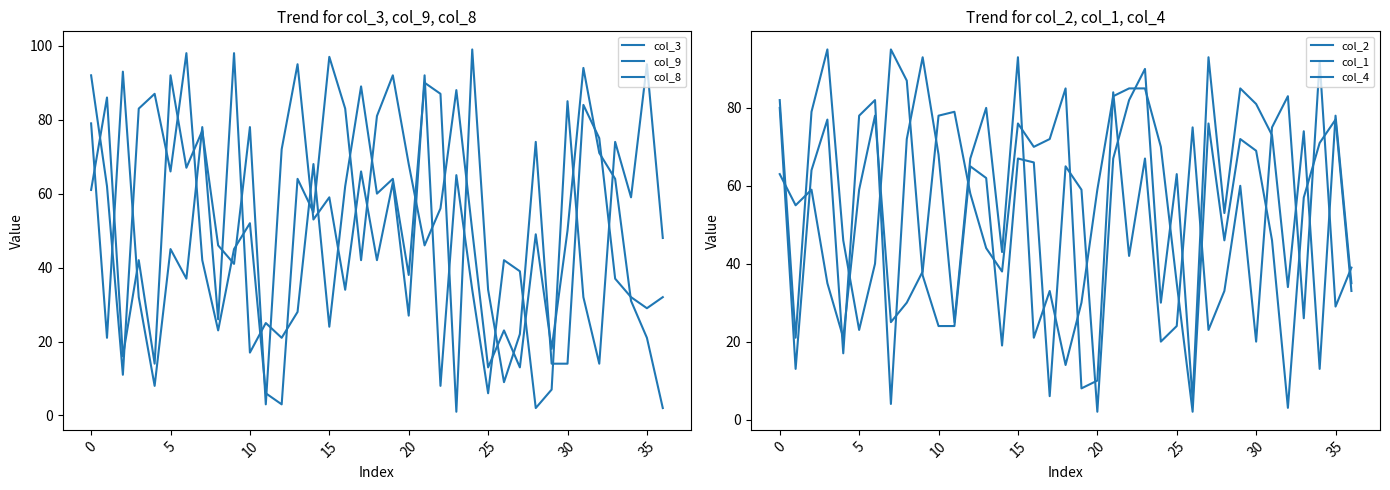

What are all the series names shown in the legend?

col_3, col_9, col_8, col_2, col_1, col_4